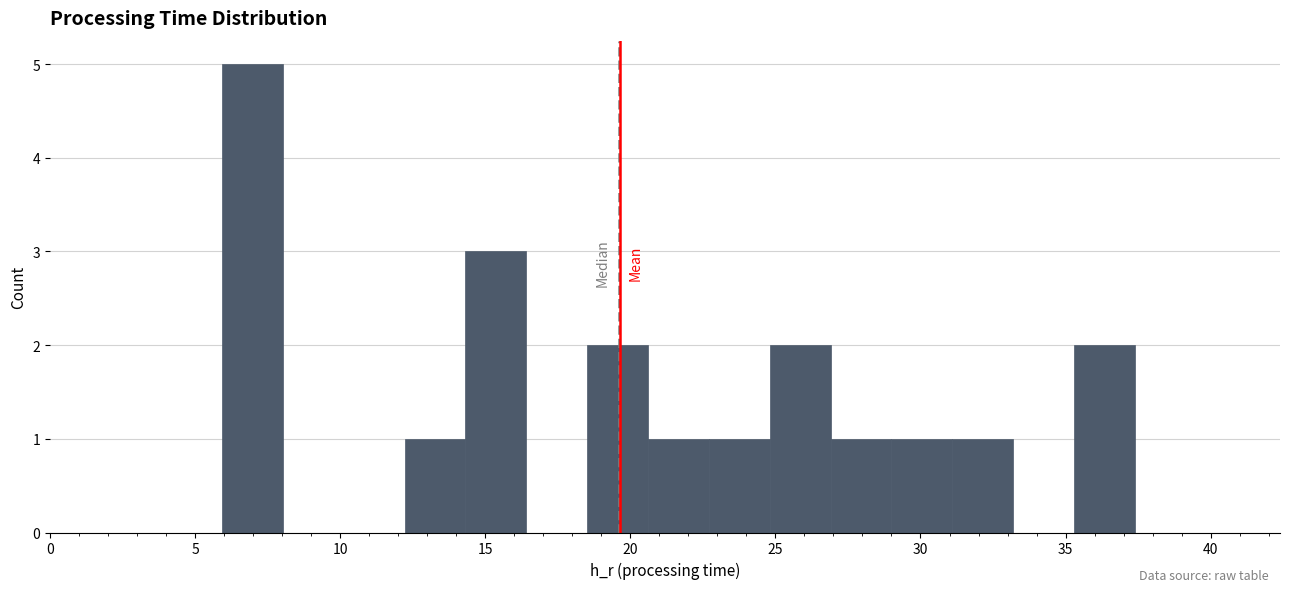

Which range on the x-axis has the tallest bar?

6.0 to 8.0